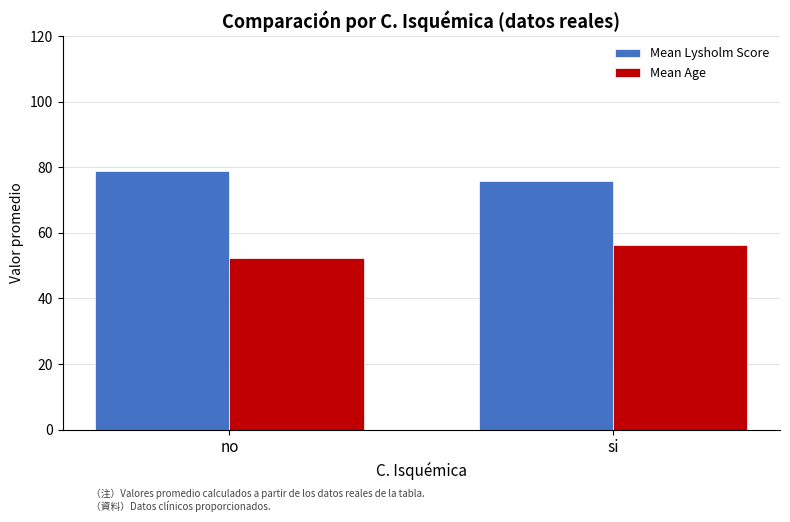

Reading right to left, list all the values displayed in this chart.

Mean Lysholm Score: 75.7	79.0
Mean Age: 56.3	52.2